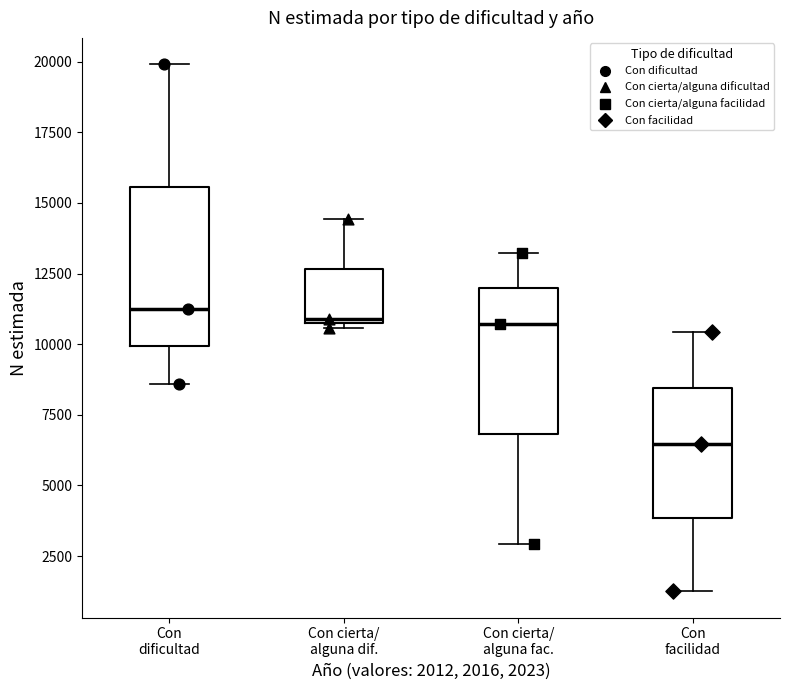

Which box has the lowest median line?

Con facilidad